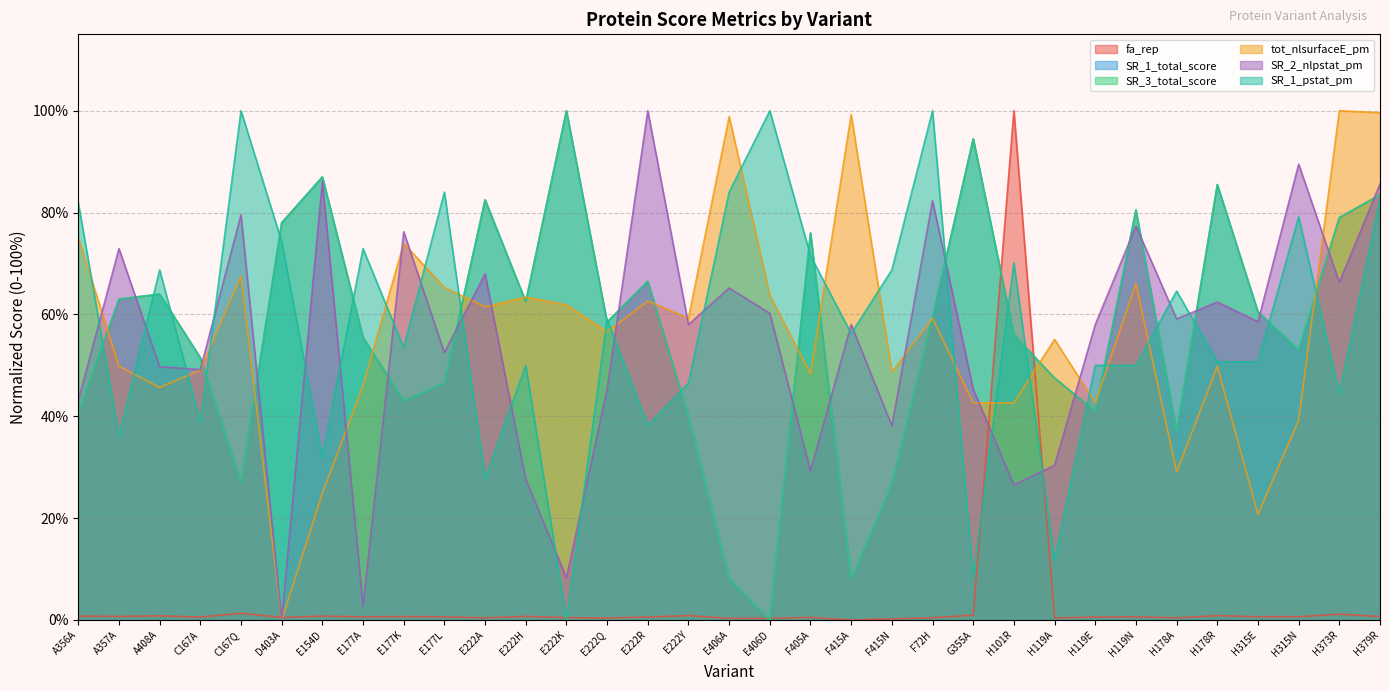

Reading right to left, what are all the values shown in this chart?

fa_rep: H379R=0.7	H373R=1.1	H315N=0.6	H315E=0.6	H178R=0.9	H178A=0.4	H119N=0.6	H119E=0.6	H119A=0.4	H101R=100.0	G355A=1.0	F72H=0.4	F415N=0.2	F415A=0.0	F405A=0.5	E406D=0.3	E406A=0.3	E222Y=0.9	E222R=0.6	E222Q=0.4	E222K=0.5	E222H=0.7	E222A=0.4	E177L=0.6	E177K=0.7	E177A=0.6	E154D=0.8	D403A=0.5	C167Q=1.3	C167A=0.6	A408A=0.8	A357A=0.7	A356A=0.8
SR_1_total_score: H379R=83.5	H373R=79.0	H315N=53.0	H315E=60.5	H178R=85.5	H178A=37.0	H119N=80.5	H119E=41.0	H119A=47.5	H101R=56.0	G355A=94.5	F72H=59.5	F415N=26.5	F415A=8.0	F405A=76.0	E406D=0.0	E406A=8.0	E222Y=40.0	E222R=66.5	E222Q=58.5	E222K=100.0	E222H=62.5	E222A=82.5	E177L=46.5	E177K=43.0	E177A=55.5	E154D=87.0	D403A=78.0	C167Q=27.0	C167A=51.5	A408A=64.0	A357A=63.0	A356A=40.5
SR_3_total_score: H379R=83.5	H373R=79.0	H315N=53.0	H315E=60.5	H178R=85.5	H178A=37.0	H119N=80.5	H119E=41.0	H119A=47.5	H101R=56.0	G355A=94.5	F72H=59.5	F415N=26.5	F415A=8.0	F405A=76.0	E406D=0.0	E406A=8.0	E222Y=40.0	E222R=66.5	E222Q=58.5	E222K=100.0	E222H=62.5	E222A=82.5	E177L=46.5	E177K=43.0	E177A=55.5	E154D=87.0	D403A=78.0	C167Q=27.0	C167A=51.5	A408A=64.0	A357A=63.0	A356A=40.5
tot_nlsurfaceE_pm: H379R=99.6	H373R=100.0	H315N=39.2	H315E=20.8	H178R=49.8	H178A=29.1	H119N=66.0	H119E=42.6	H119A=55.1	H101R=42.6	G355A=42.6	F72H=59.2	F415N=48.7	F415A=99.2	F405A=48.3	E406D=63.8	E406A=98.9	E222Y=59.2	E222R=62.6	E222Q=56.6	E222K=61.9	E222H=63.4	E222A=61.5	E177L=65.3	E177K=74.0	E177A=46.0	E154D=24.9	D403A=0.0	C167Q=67.5	C167A=49.1	A408A=45.7	A357A=49.8	A356A=75.1
SR_2_nlpstat_pm: H379R=85.6	H373R=66.3	H315N=89.5	H315E=58.6	H178R=62.4	H178A=59.1	H119N=77.3	H119E=58.0	H119A=30.4	H101R=26.5	G355A=45.3	F72H=82.3	F415N=38.1	F415A=58.0	F405A=29.3	E406D=60.2	E406A=65.2	E222Y=58.0	E222R=100.0	E222Q=45.3	E222K=8.3	E222H=27.6	E222A=68.0	E177L=52.5	E177K=76.2	E177A=2.8	E154D=86.2	D403A=0.0	C167Q=79.6	C167A=49.2	A408A=49.7	A357A=72.9	A356A=43.1
SR_1_pstat_pm: H379R=82.6	H373R=44.4	H315N=79.2	H315E=50.7	H178R=50.7	H178A=64.6	H119N=50.0	H119E=50.0	H119A=11.8	H101R=70.1	G355A=8.3	F72H=100.0	F415N=68.7	F415A=56.2	F405A=71.5	E406D=100.0	E406A=84.0	E222Y=46.5	E222R=38.2	E222Q=59.0	E222K=0.0	E222H=50.0	E222A=27.8	E177L=84.0	E177K=53.5	E177A=72.9	E154D=31.9	D403A=74.3	C167Q=100.0	C167A=38.9	A408A=68.7	A357A=36.1	A356A=81.9